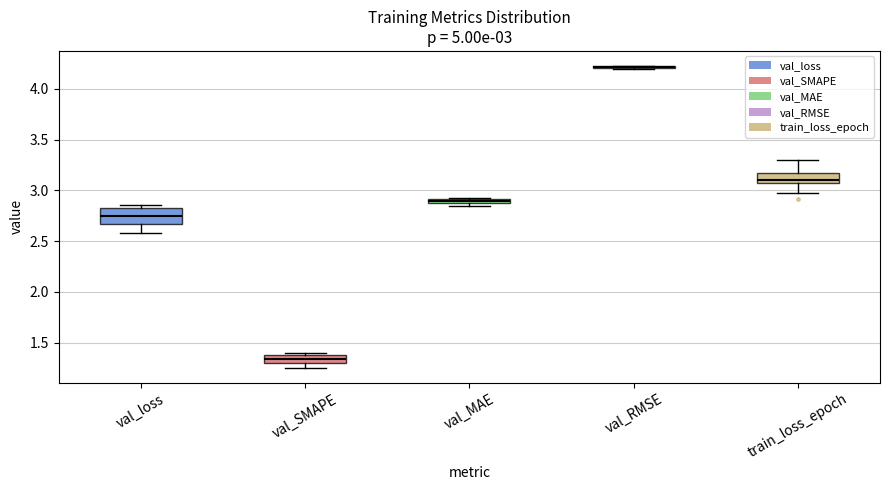

Which box is the tallest, from its lower edge to its upper edge?

val_loss